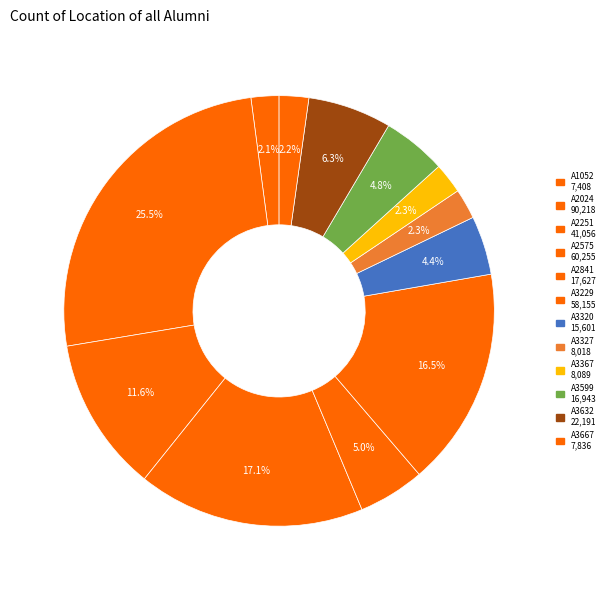

Is it true that A3327 is 12% of the pie?

False